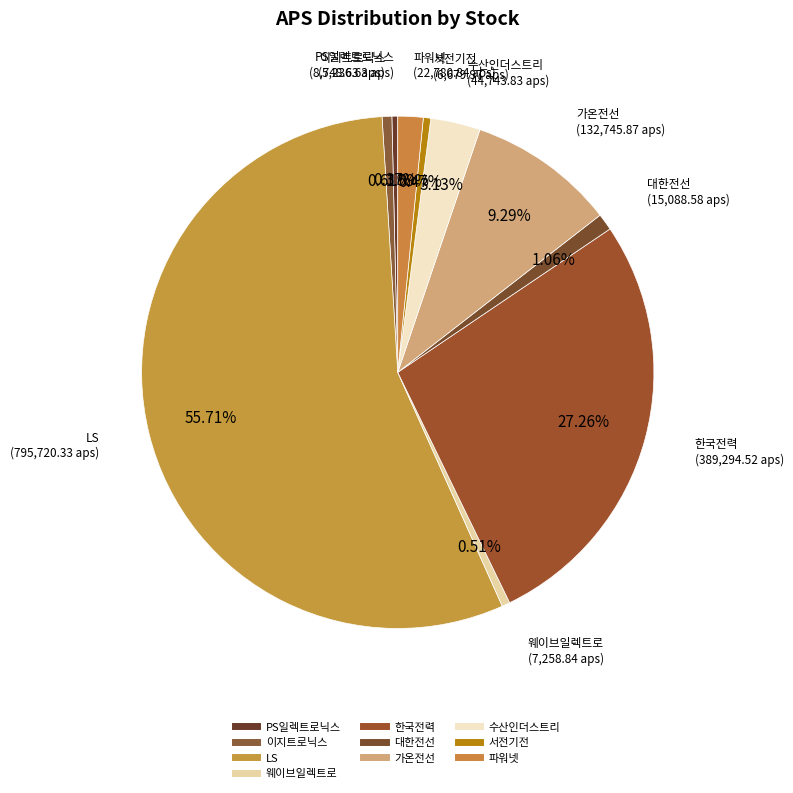

To the nearest percent, what is the difference between the 가온전선 and 대한전선 slice percentages?

8%